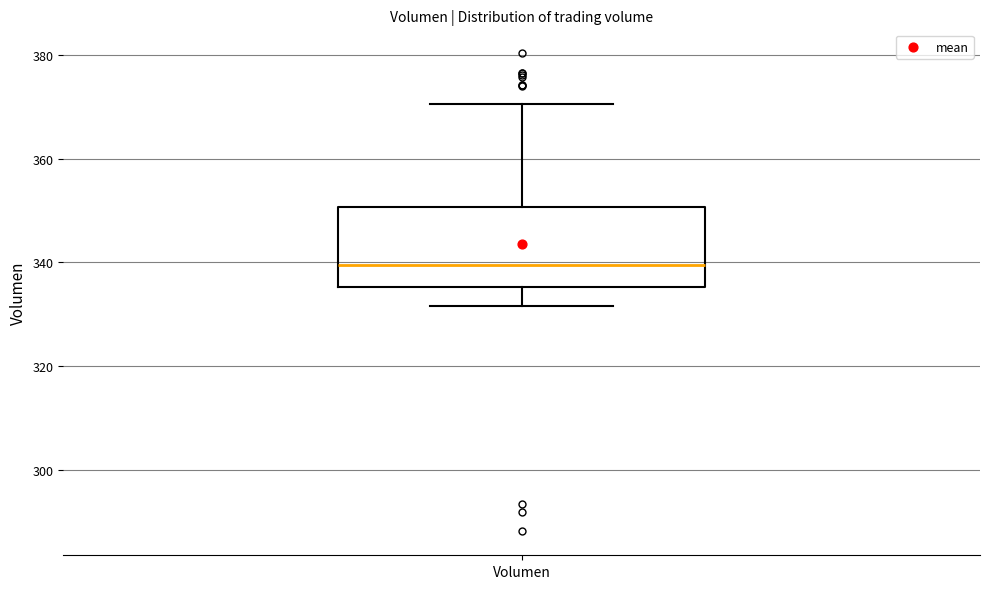

Read this box plot against the y-axis: the position of the median line, the range covered by the box, and the ends of both whiskers. The values are not printed on the chart, so give them approximately, as read against the axis.

median 340, box 336 to 350, whiskers 332 to 370